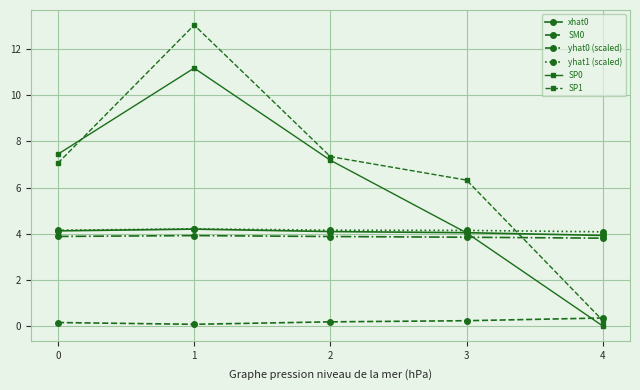

How many data points in SP1 are less than 7?

2